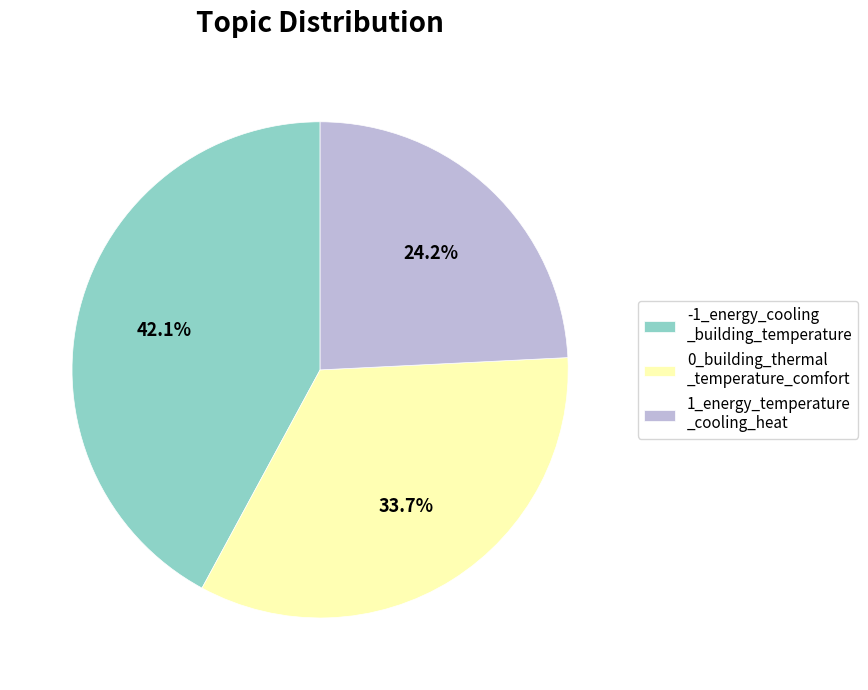

What is the total percentage of 0_building_thermal _temperature_comfort and -1_energy_cooling _building_temperature?

75.8%